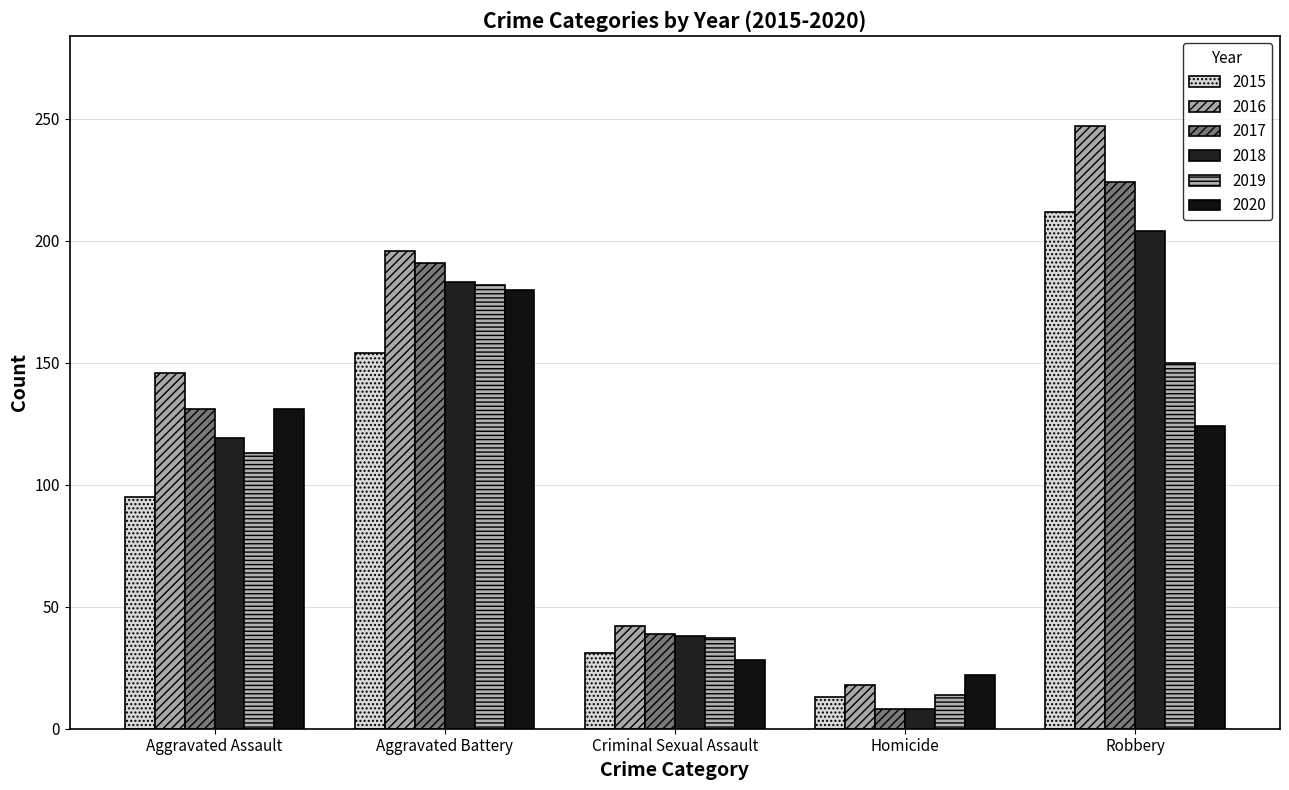

Count the number of data series in this chart.

6